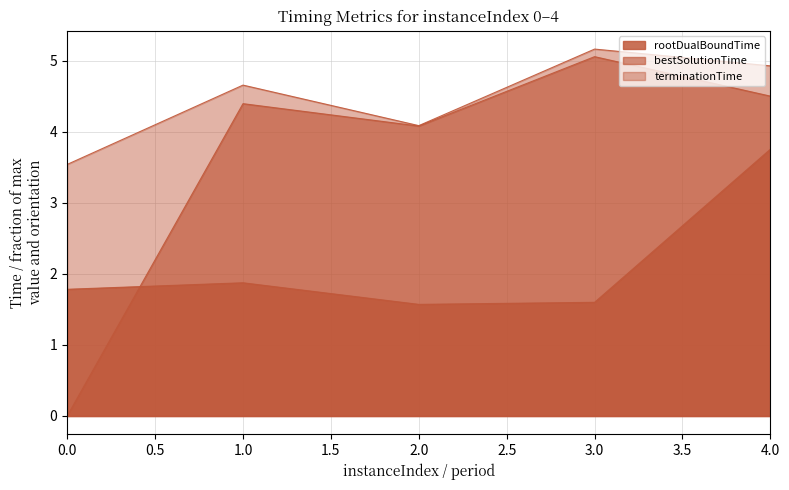

True or false: rootDualBoundTime and bestSolutionTime intersect in this chart.

True